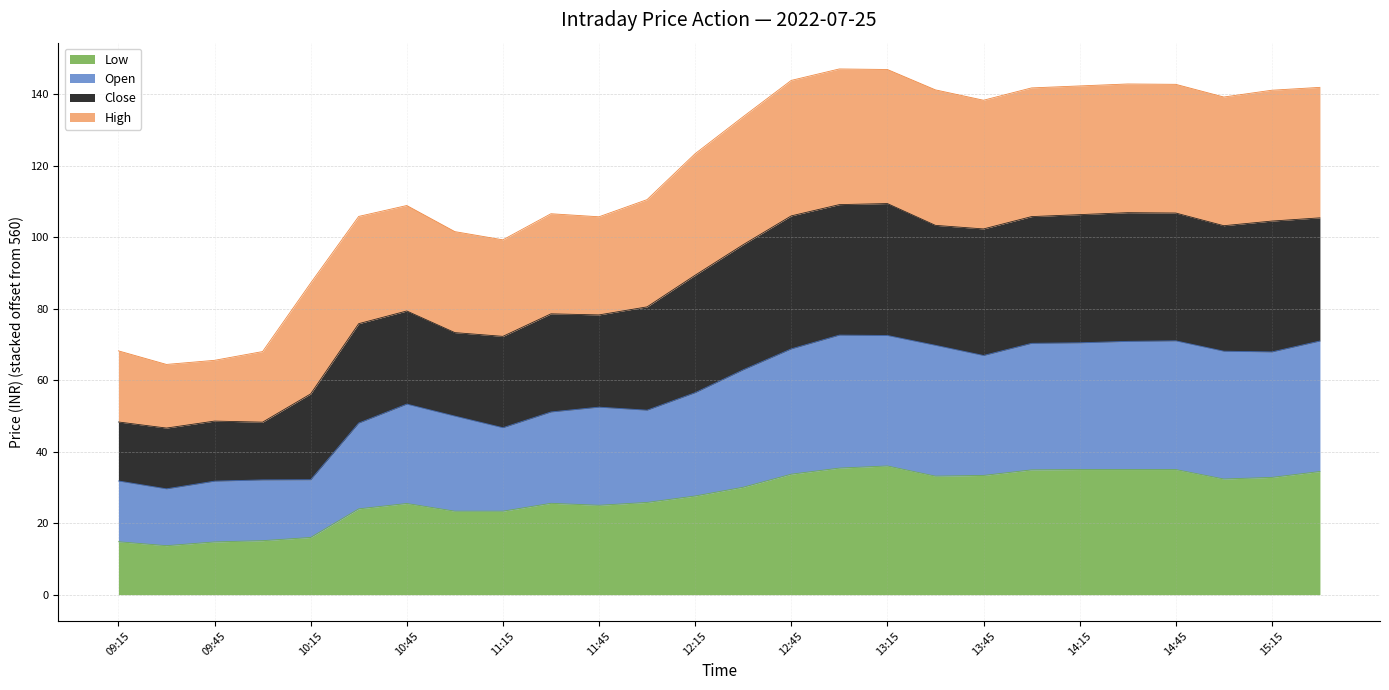

Which series changed the most between 11:45 and 13:15?

Close